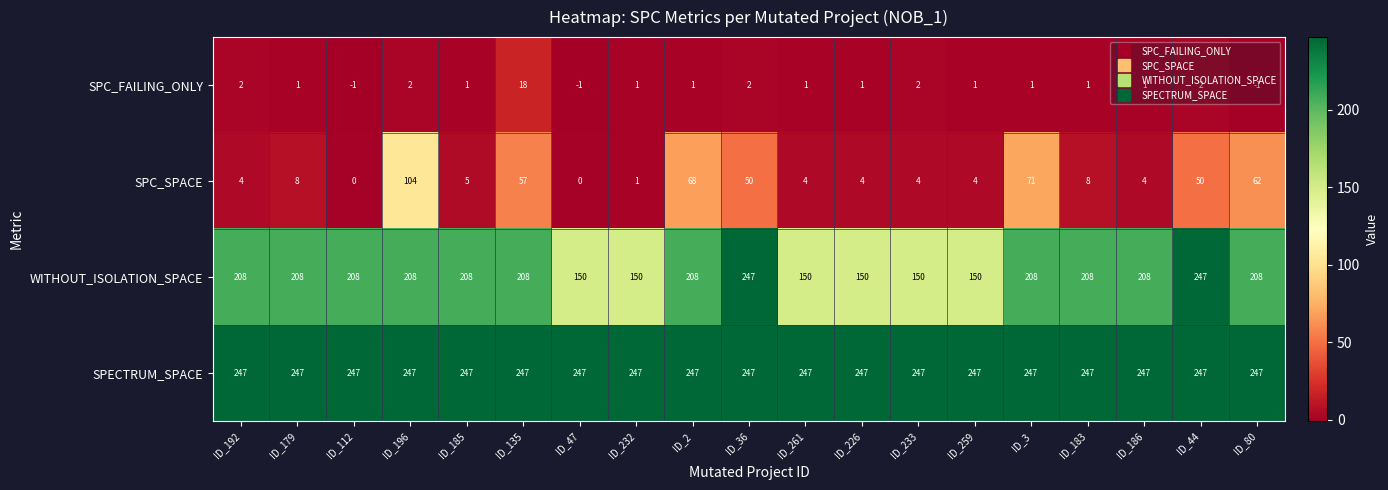

What is the lowest value of the WITHOUT_ISOLATION_SPACE series?

150